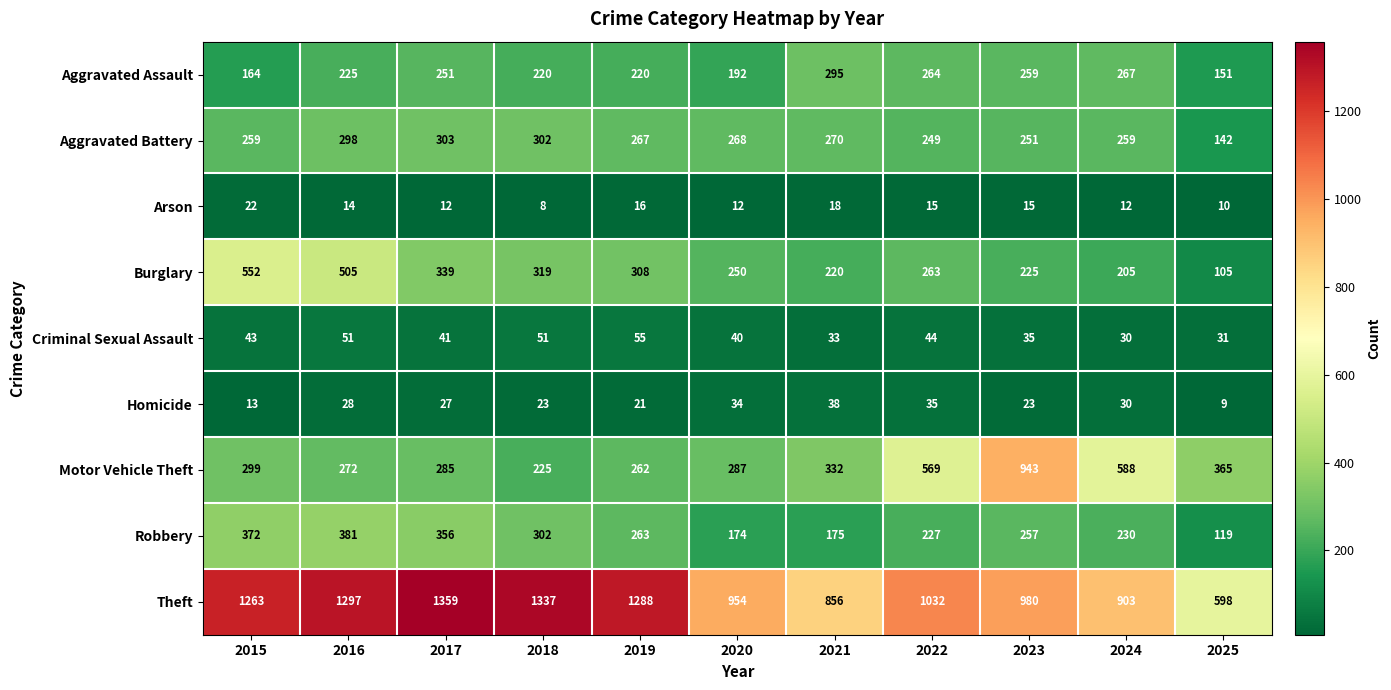

What is the spread (max minus min) of values at 2020?

942